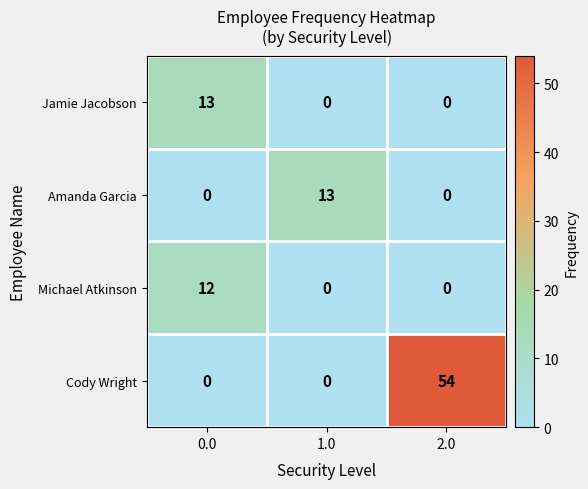

What is the greatest value displayed?

54